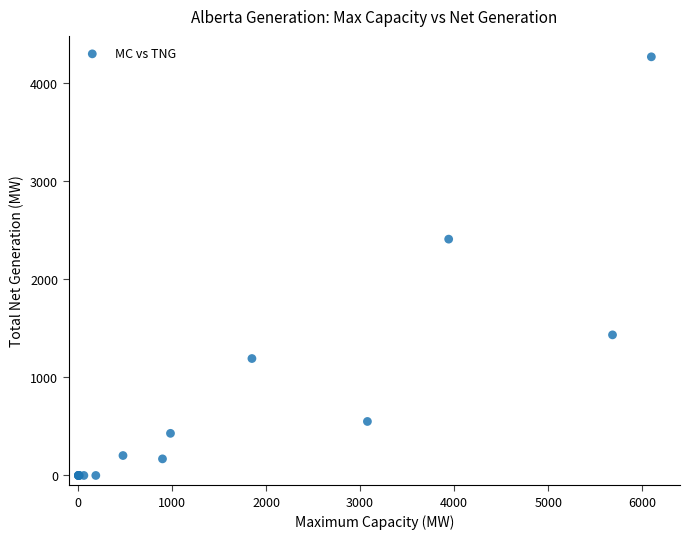

What Y value in the scatter plot is closest to 2132?

2407